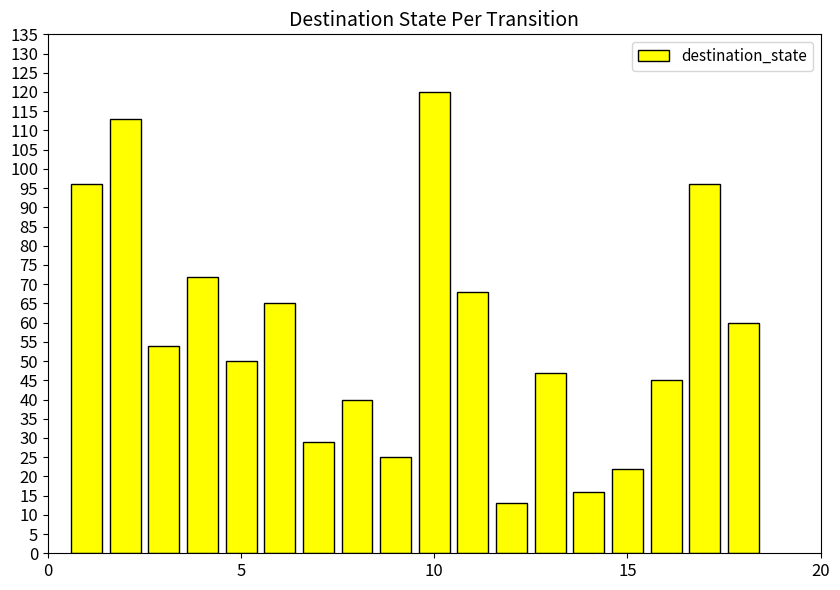

Count the number of data series in this chart.

1